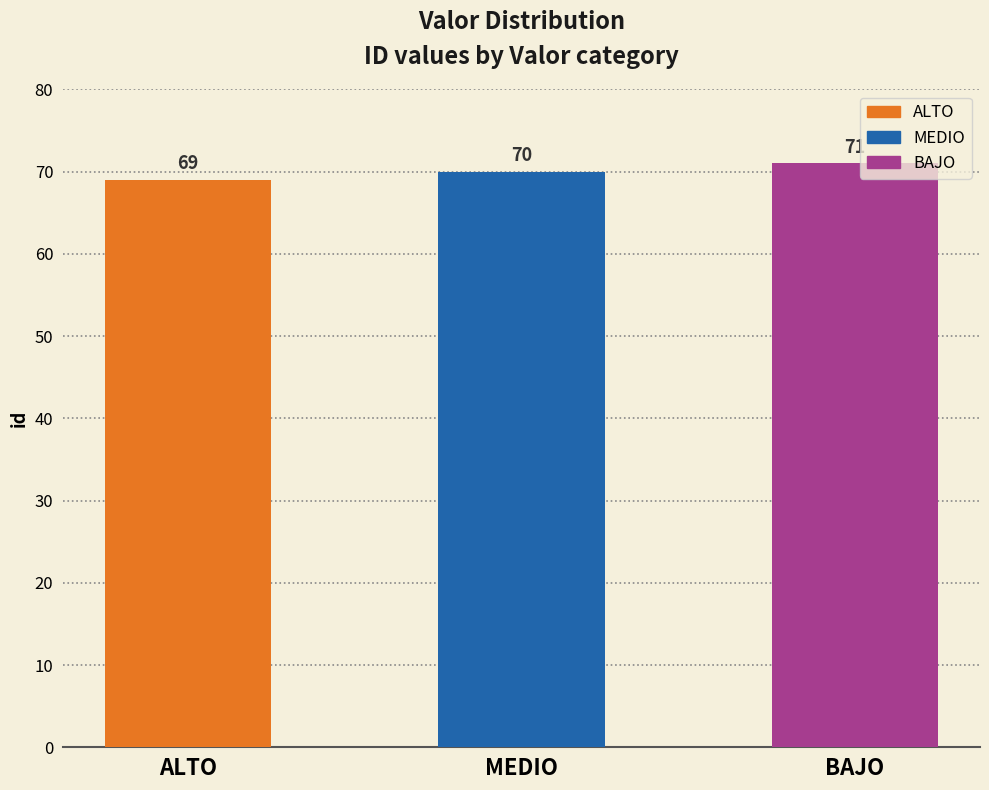

What is the change in value from MEDIO to BAJO?

+1